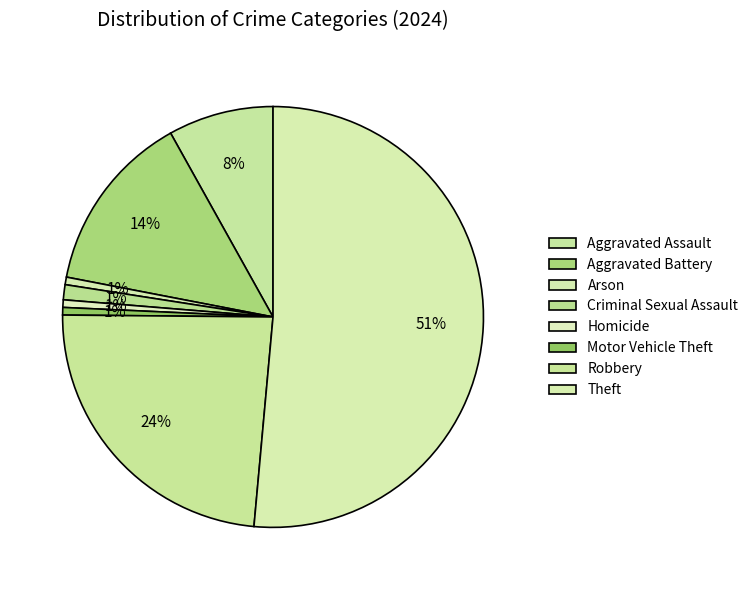

What portion of the pie excludes Robbery?

76.3%